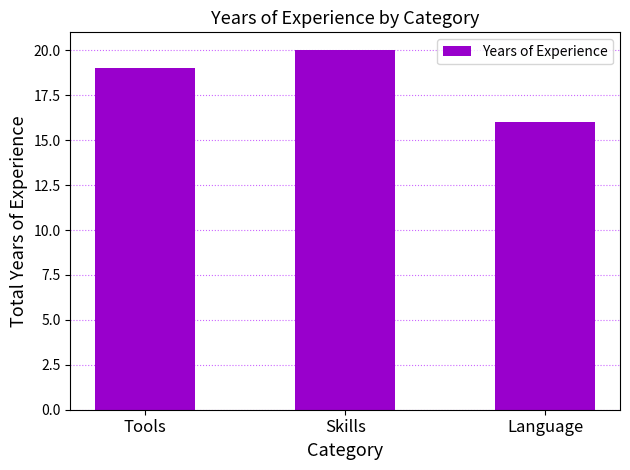

What is the difference between the values at Skills and Tools?

1